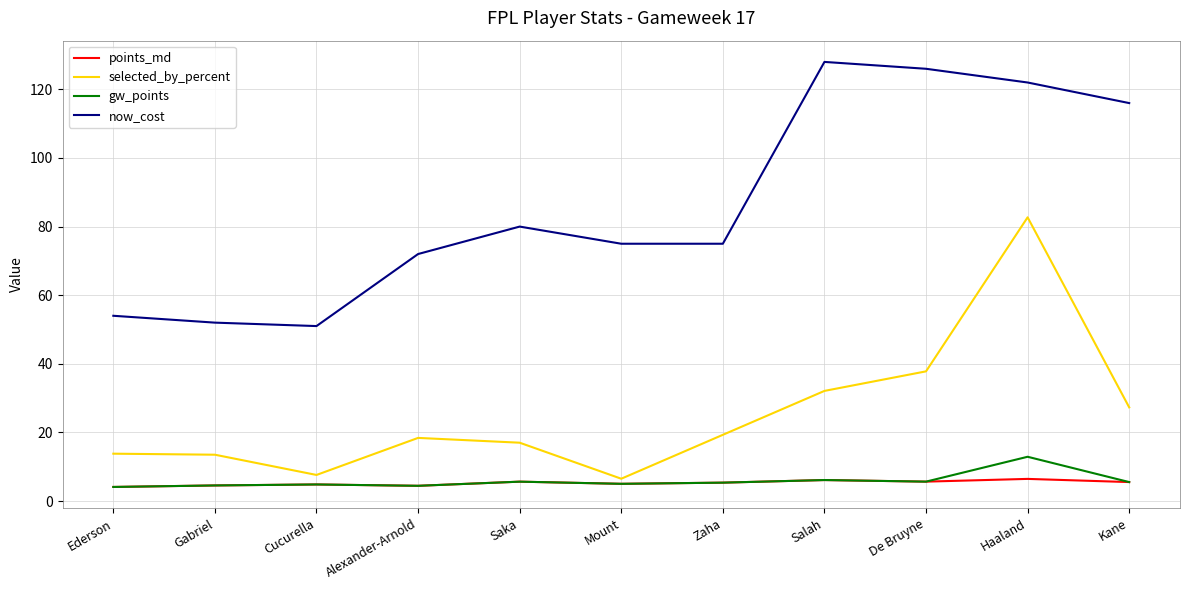

What is the total value across all series at Alexander-Arnold?

99.3